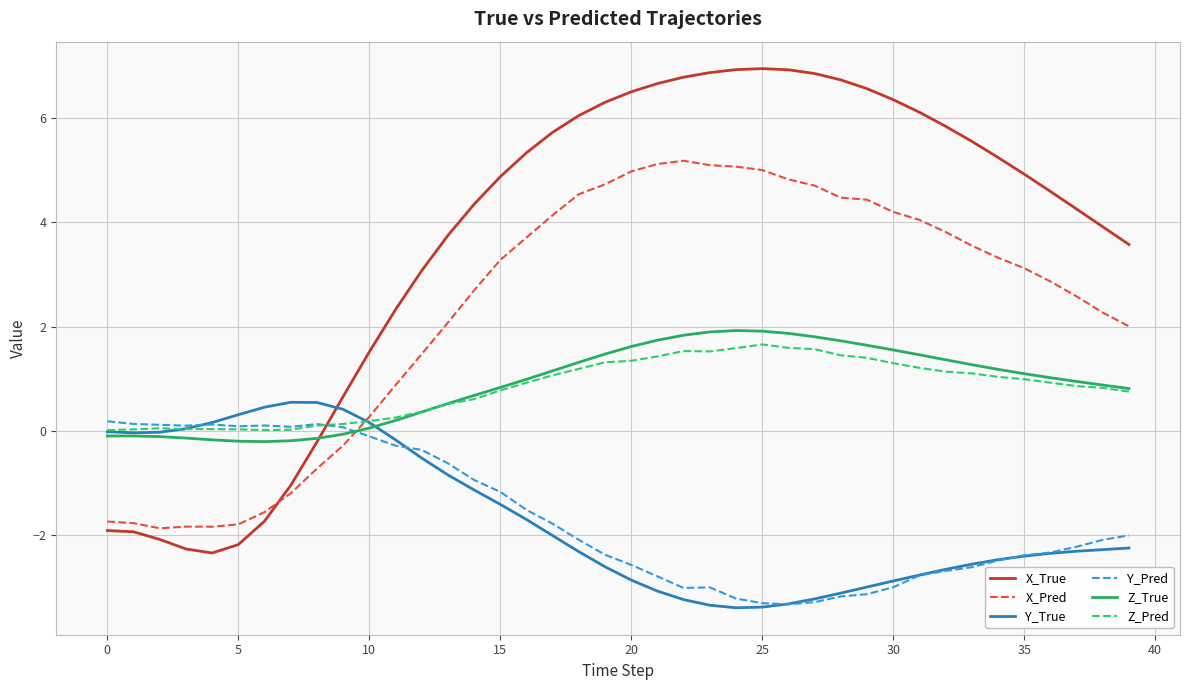

Which series has the widest spread of values?

X_True